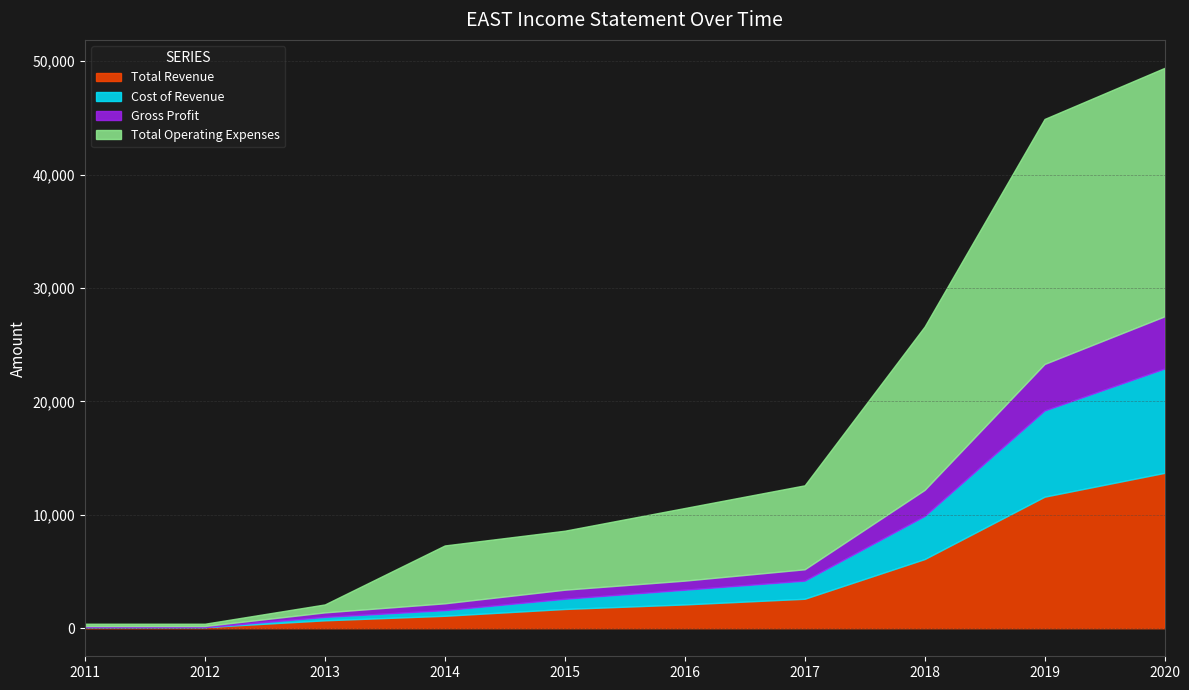

What is the lowest value of the Total Operating Expenses series?

200